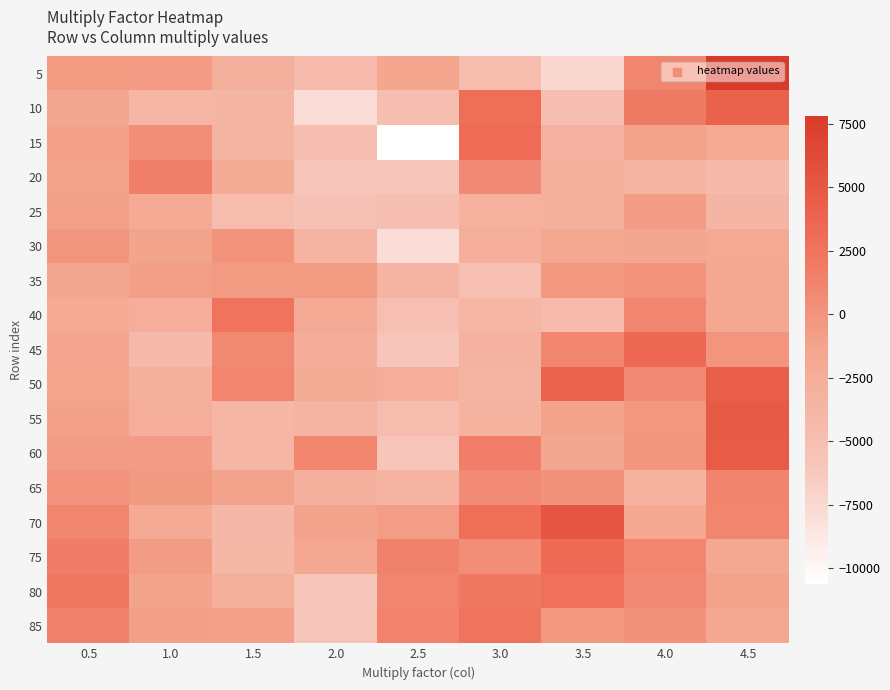

Which has a higher value, 4.0 or 3.5?

4.0